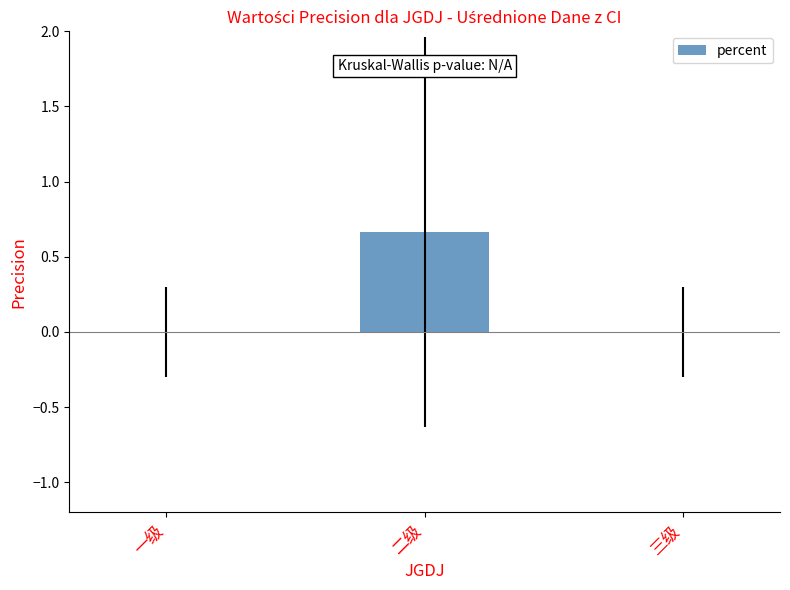

What is the change in value from 一级 to 二级?

+0.7